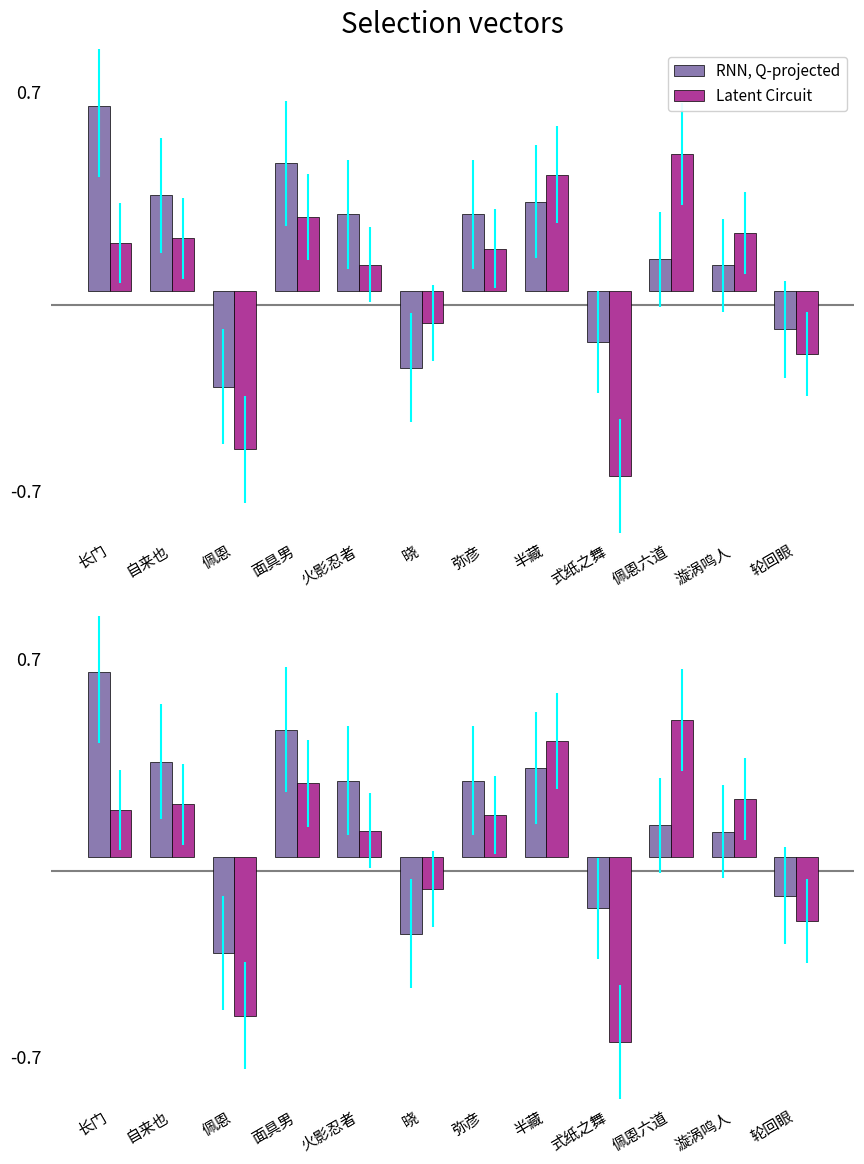

What is the difference between the highest and lowest values at 自来也?

0.2